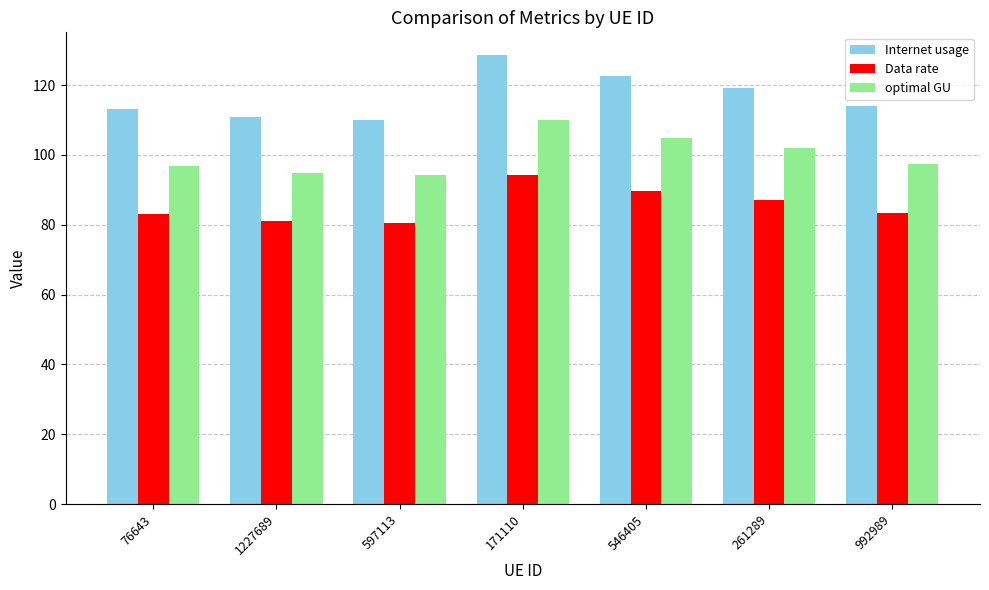

How many bars are there in total?

21